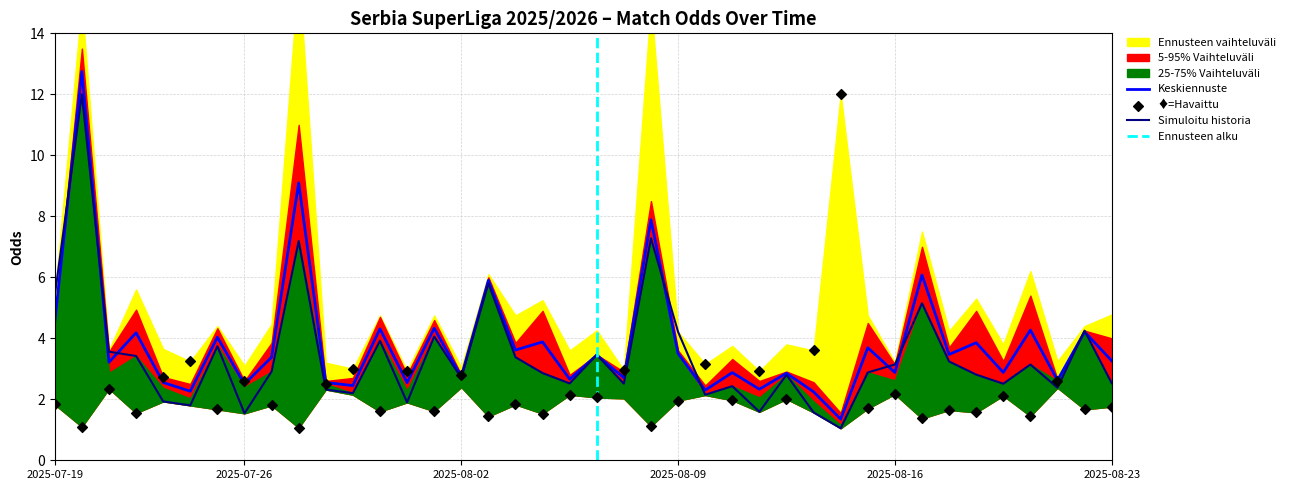

What is the minimum value for Simuloitu historia?

1.1